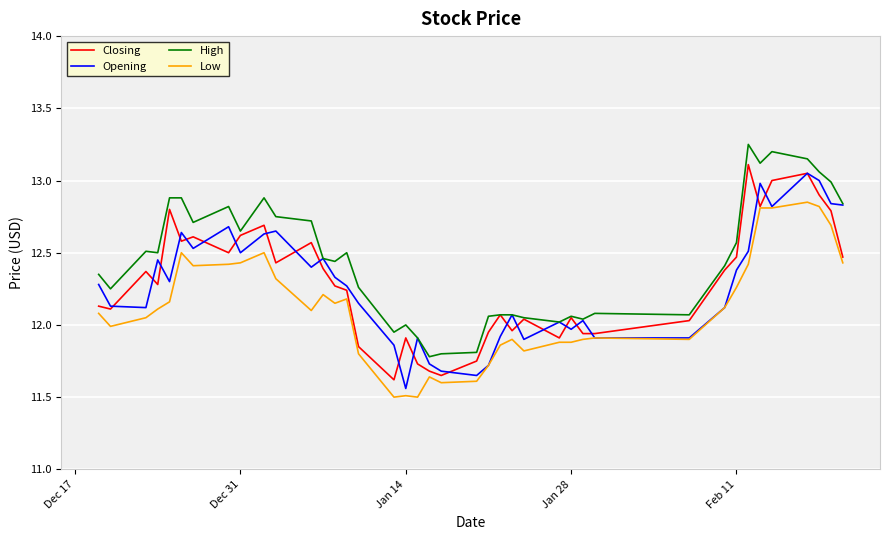

Which series has the largest total across all categories?

High